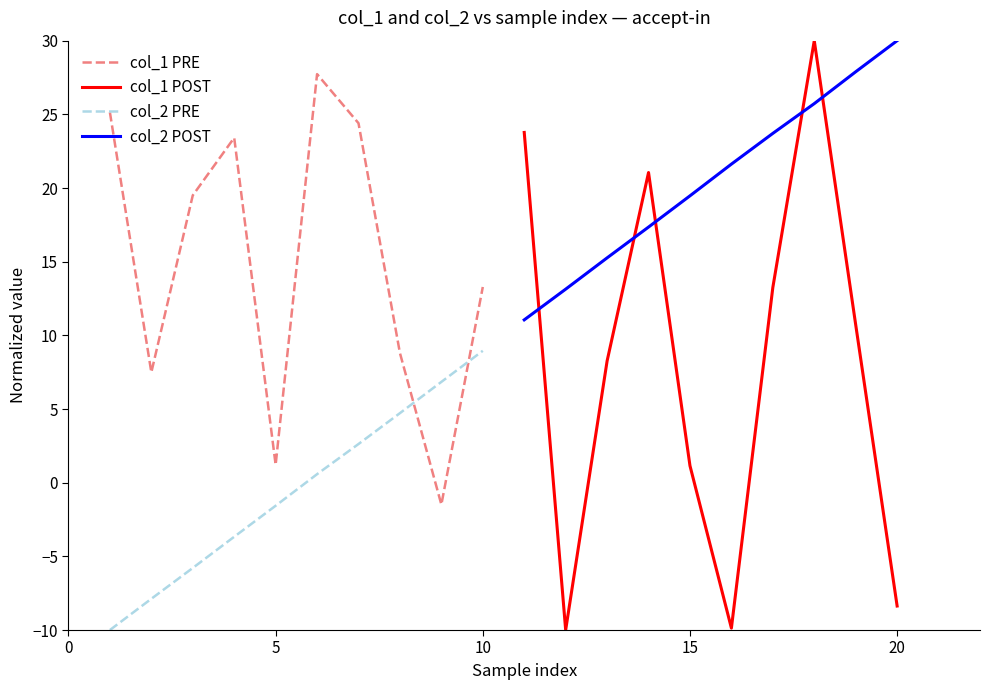

What is the lowest value of the col_2 POST series?

11.1